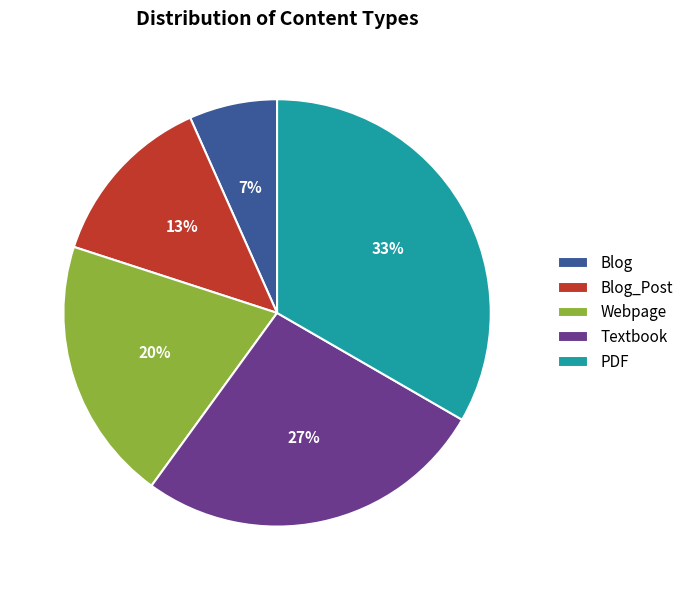

Which has a higher value, Blog or PDF?

PDF